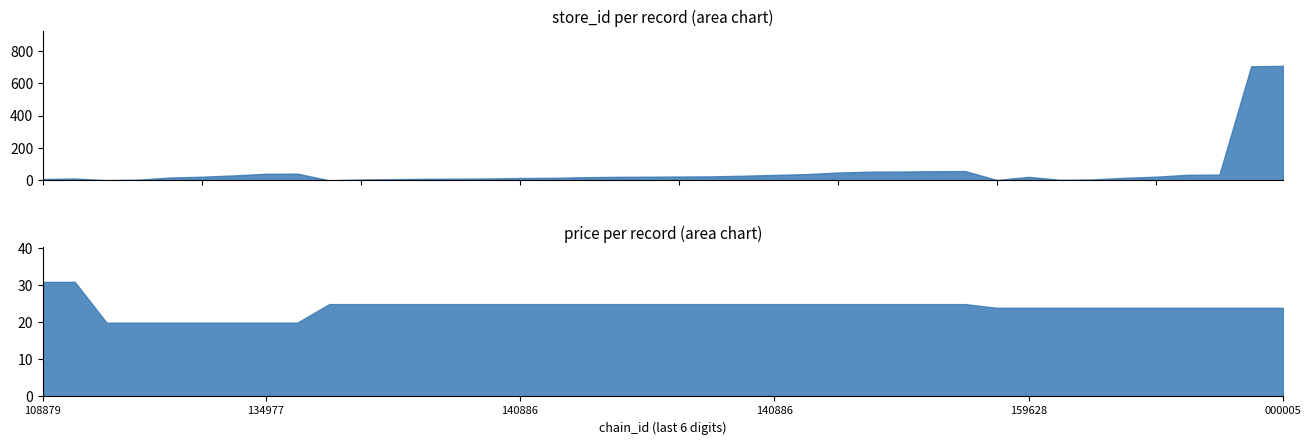

The value of store_id at 26 is 17.0. True or false?

False